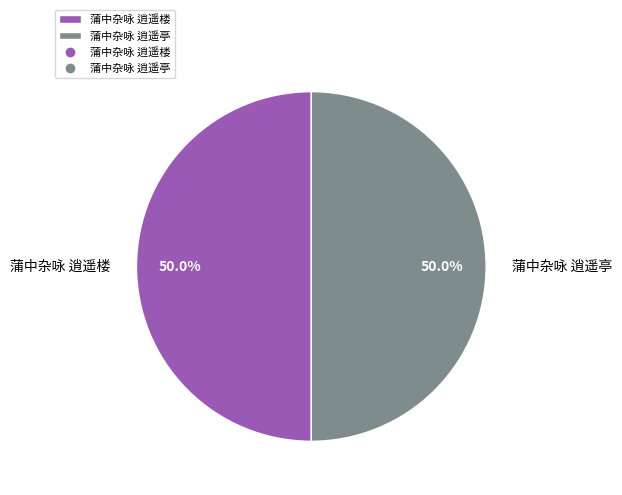

Is it true that 蒲中杂咏 逍遥亭 is 57% of the pie?

False